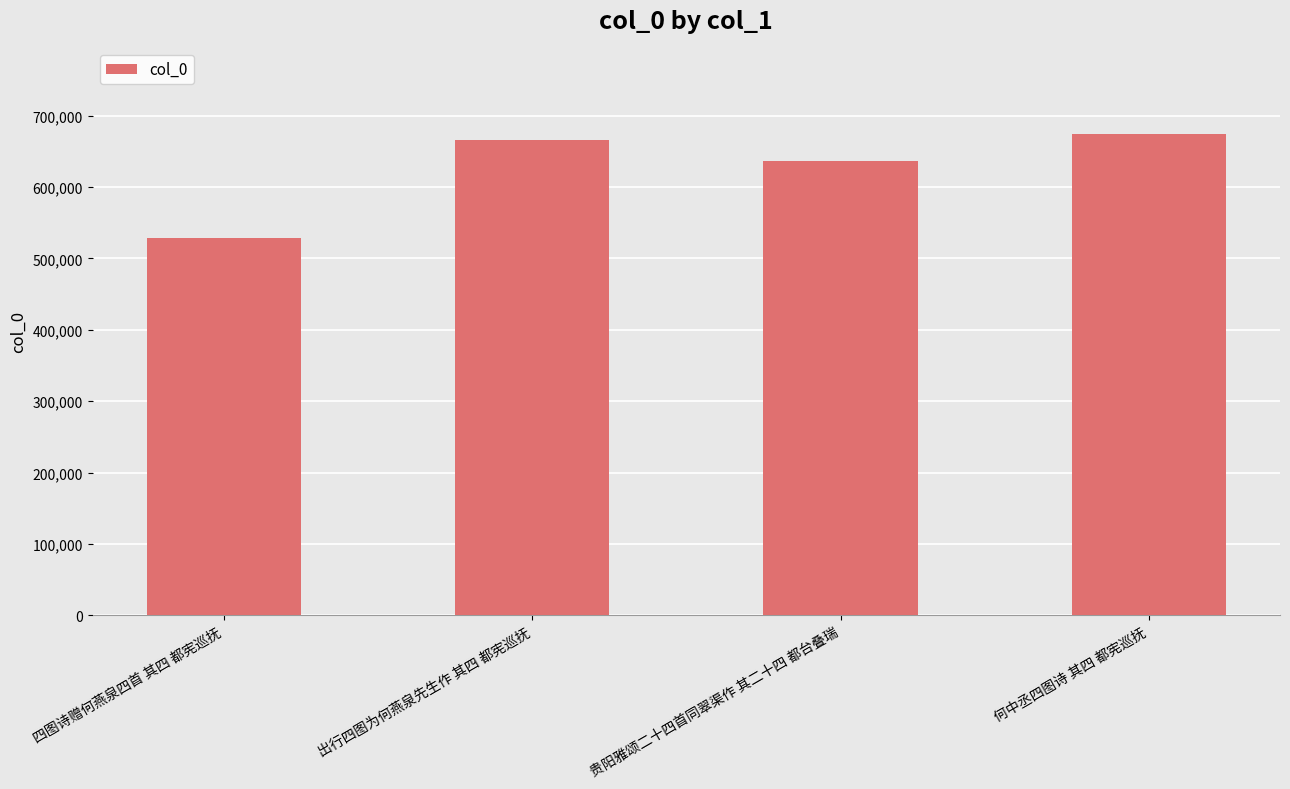

What value does the data have at 何中丞四图诗 其四 都宪巡抚, to the nearest 100?

674300